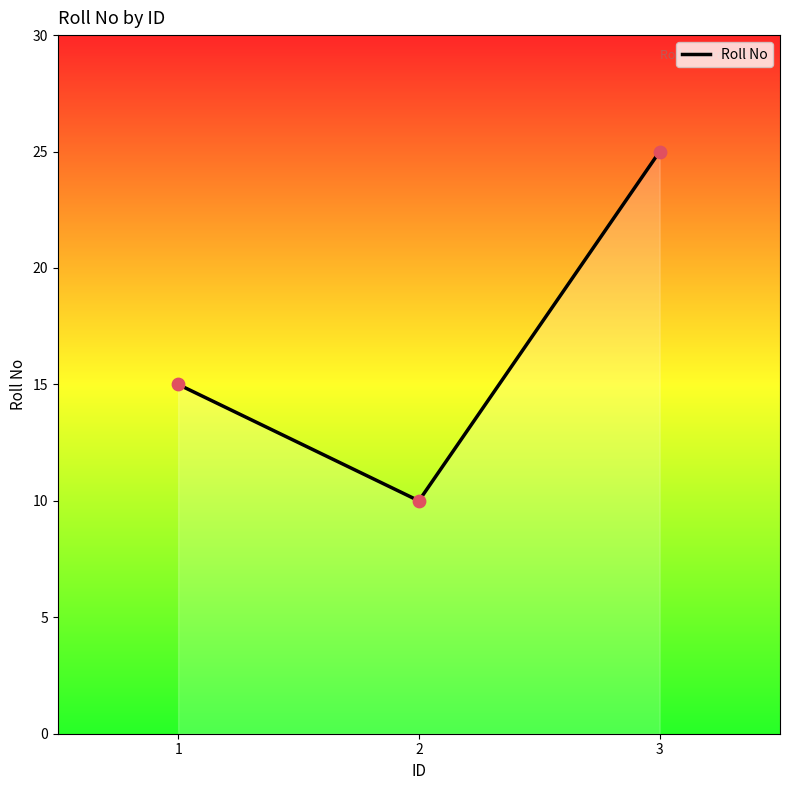

Between 1 and 2, which is larger?

1